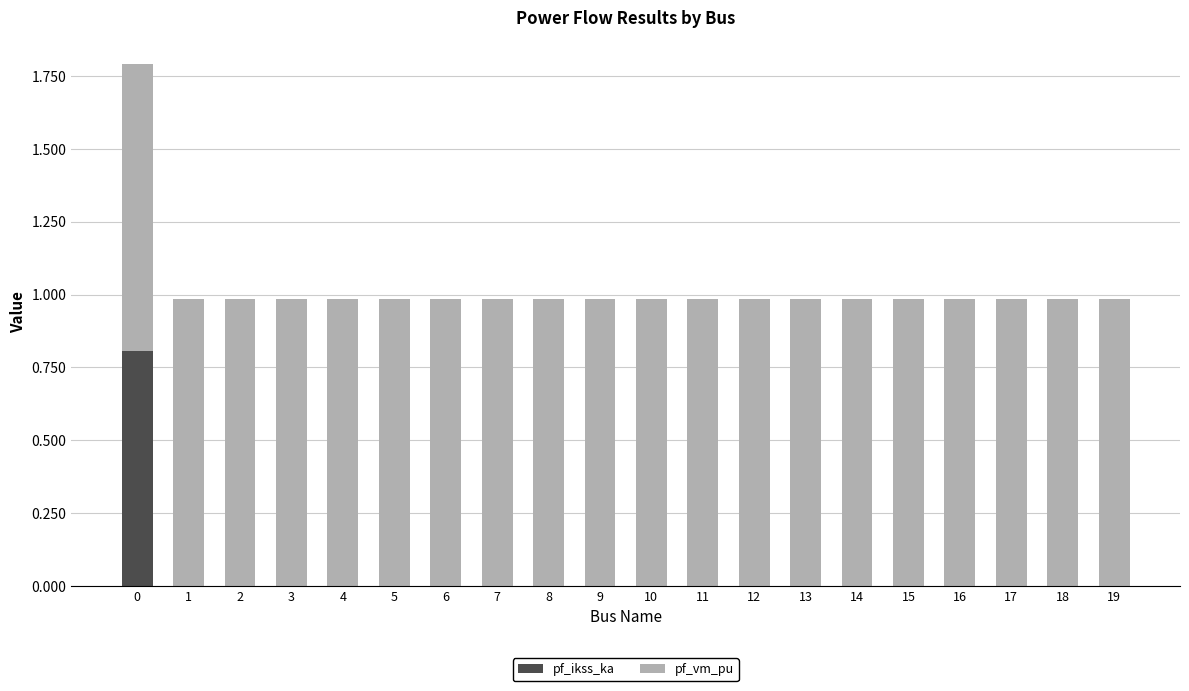

Is it true that pf_ikss_ka equals -0.4 at 4?

False